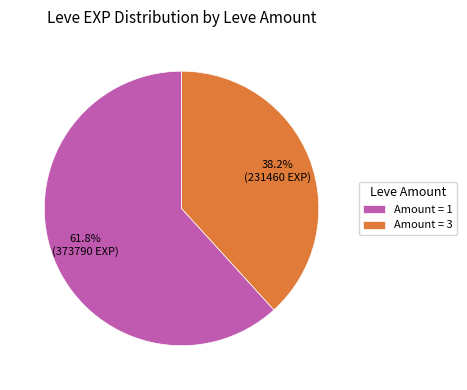

What is the ratio of the value at Amount = 1 to the value at Amount = 3?

1.6